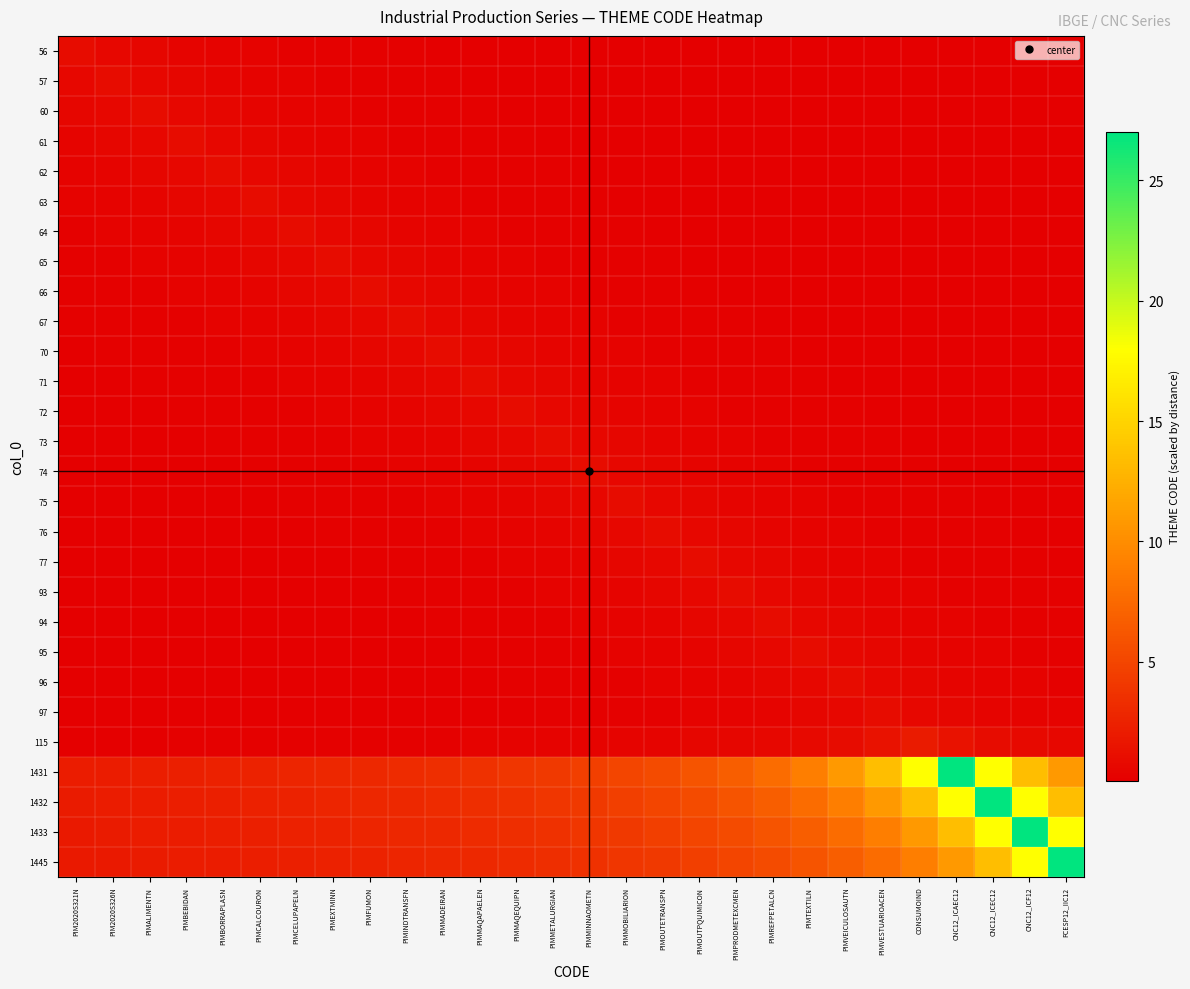

Between PIMTEXTILN and FCESP12_IIC12, which series saw the biggest shift?

1445